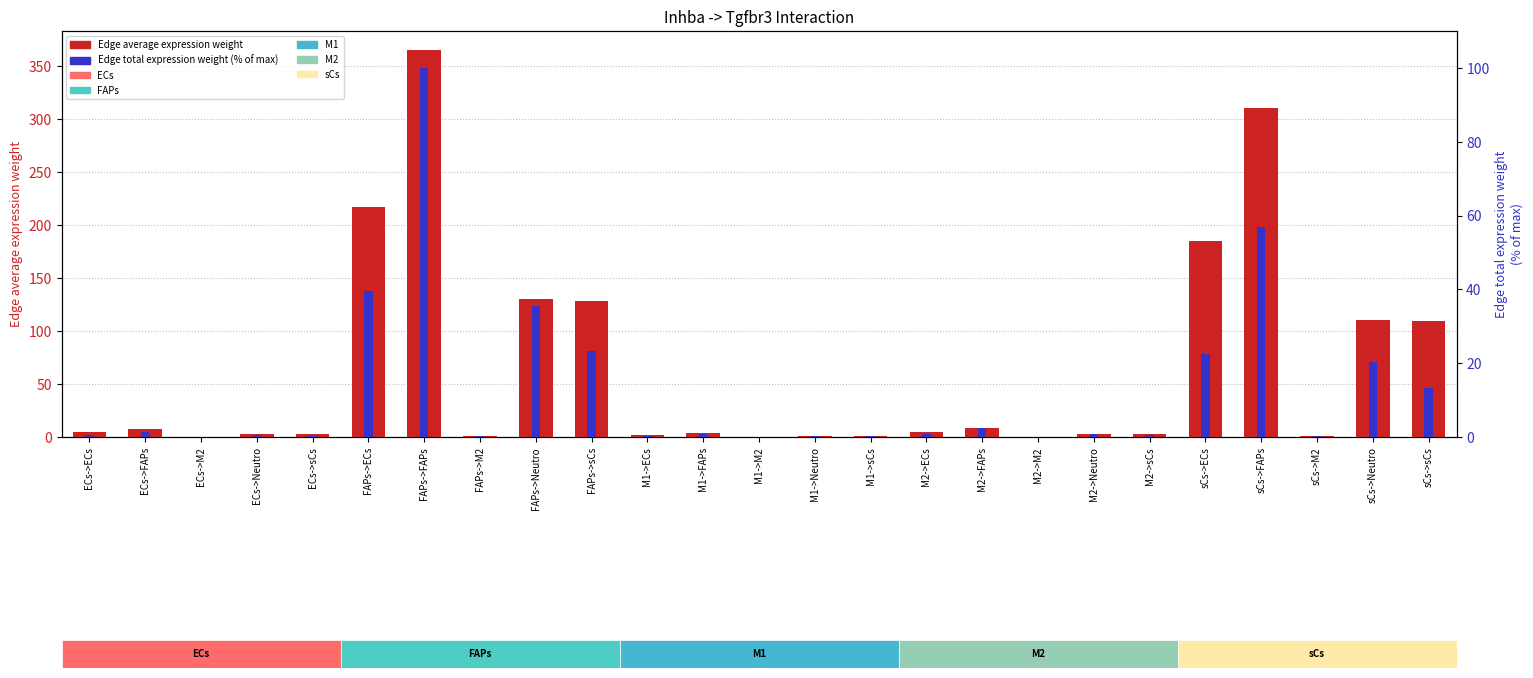

Between ECs->sCs and sCs->sCs, which is larger?

sCs->sCs